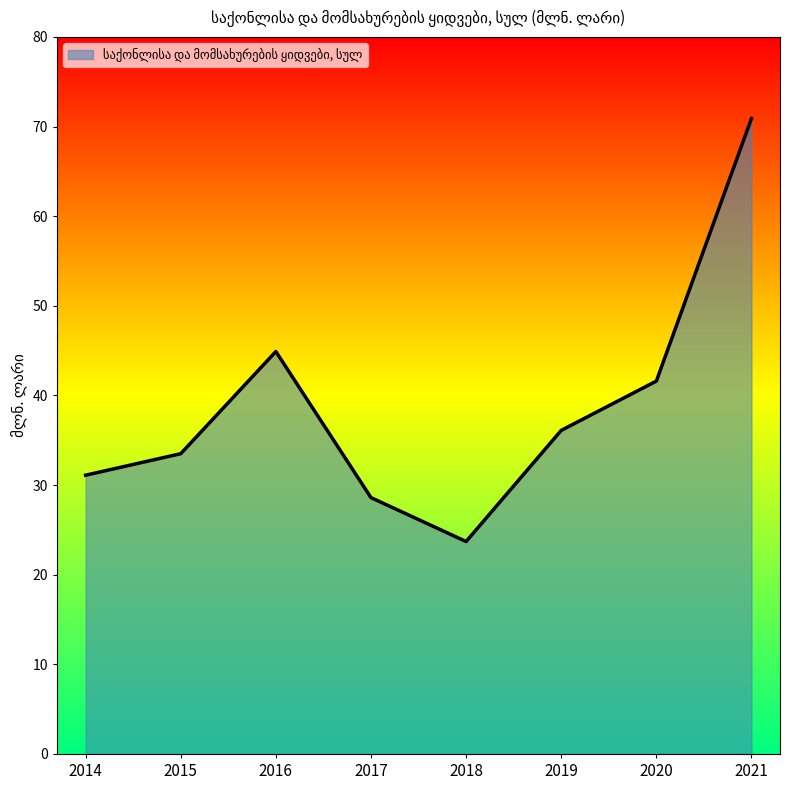

List the labels in order of value, smallest first.

2018, 2017, 2014, 2015, 2019, 2020, 2016, 2021